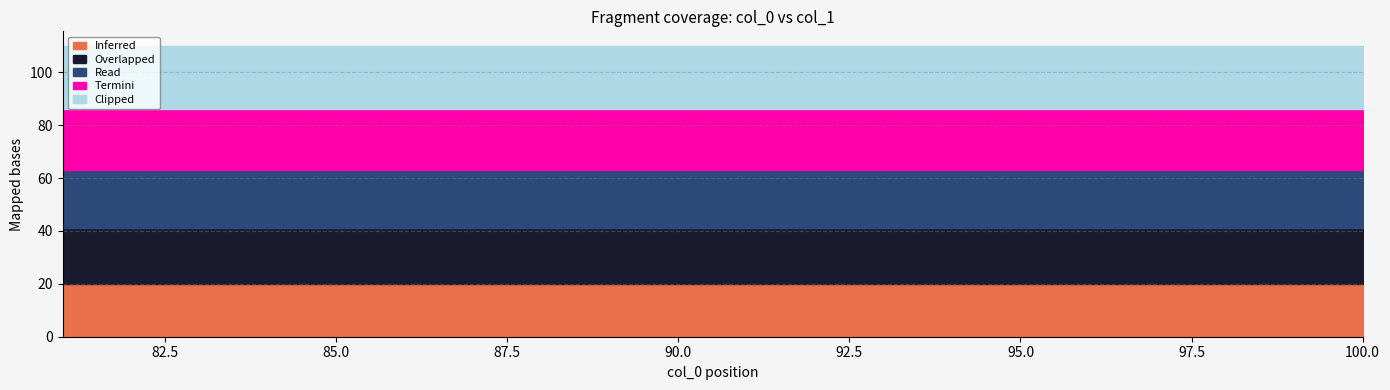

Reading left to right, extract all data points from this chart.

Read: 81=22	82=22	83=22	84=22	85=22	86=22	87=22	88=22	89=22	90=22	91=22	92=22	93=22	94=22	95=22	96=22	97=22	98=22	99=22	100=22
Overlapped: 81=21	82=21	83=21	84=21	85=21	86=21	87=21	88=21	89=21	90=21	91=21	92=21	93=21	94=21	95=21	96=21	97=21	98=21	99=21	100=21
Clipped: 81=24	82=24	83=24	84=24	85=24	86=24	87=24	88=24	89=24	90=24	91=24	92=24	93=24	94=24	95=24	96=24	97=24	98=24	99=24	100=24
Termini: 81=23	82=23	83=23	84=23	85=23	86=23	87=23	88=23	89=23	90=23	91=23	92=23	93=23	94=23	95=23	96=23	97=23	98=23	99=23	100=23
Inferred: 81=20	82=20	83=20	84=20	85=20	86=20	87=20	88=20	89=20	90=20	91=20	92=20	93=20	94=20	95=20	96=20	97=20	98=20	99=20	100=20